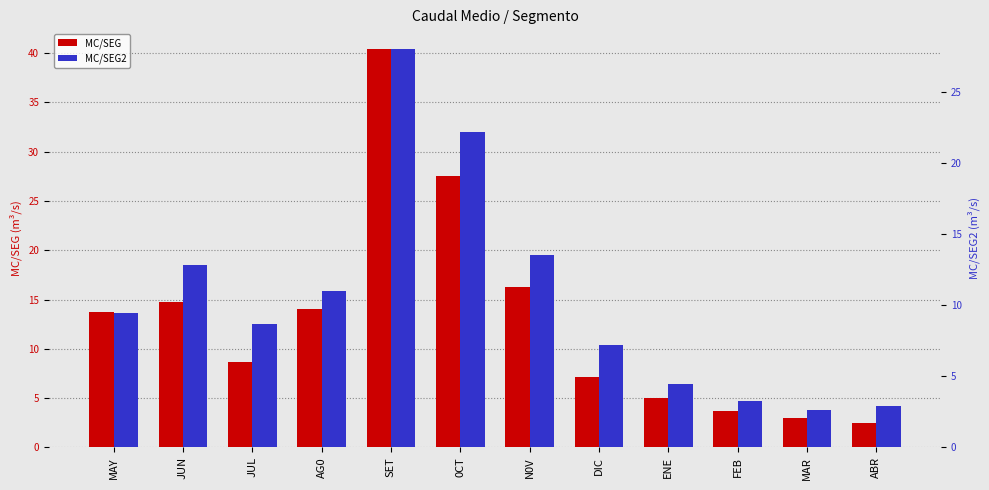

Which series has the largest total across all categories?

MC/SEG